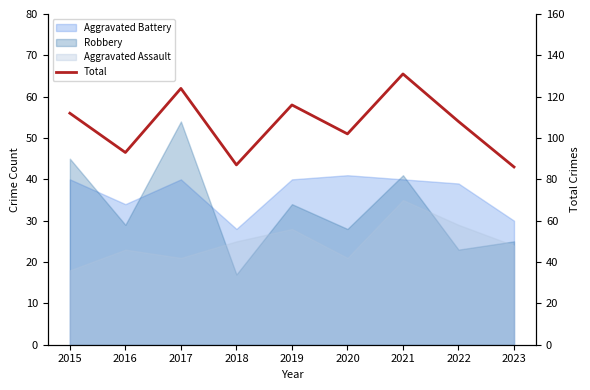

What is the change in value from 2017 to 2020?

-22